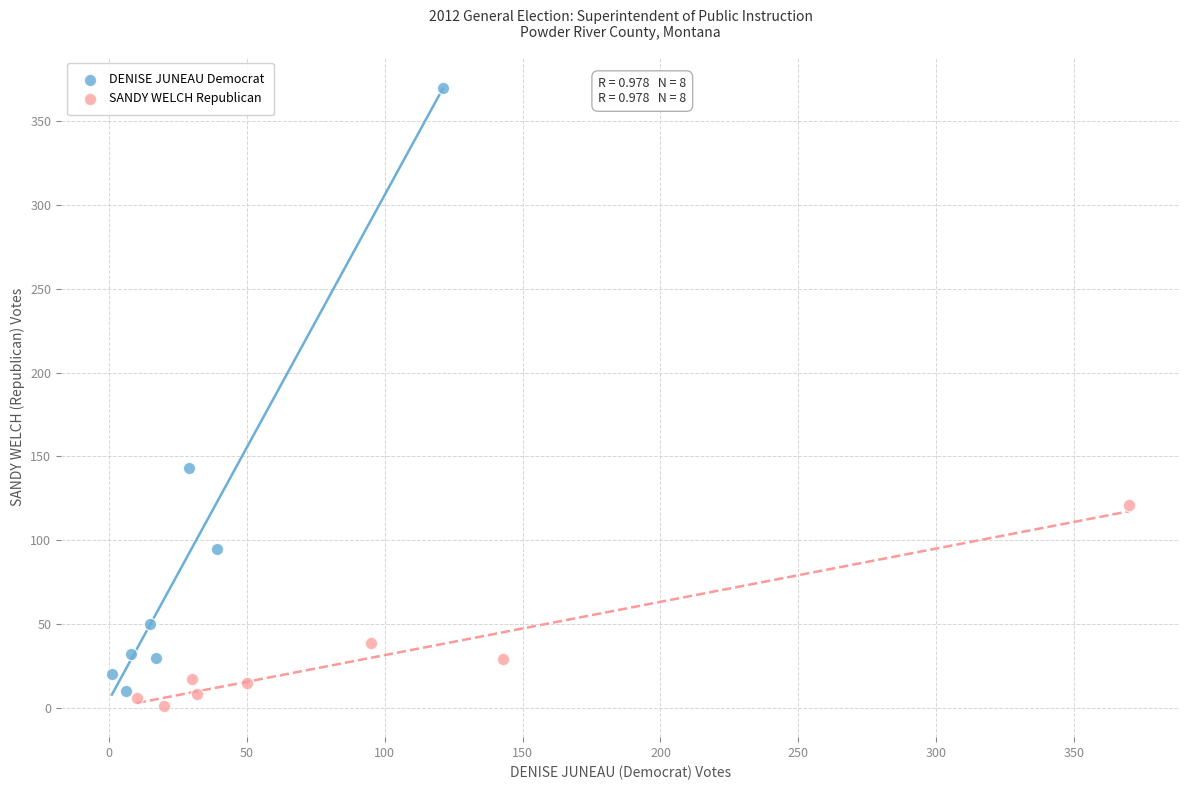

Which series reaches the maximum Y coordinate?

DENISE JUNEAU Democrat